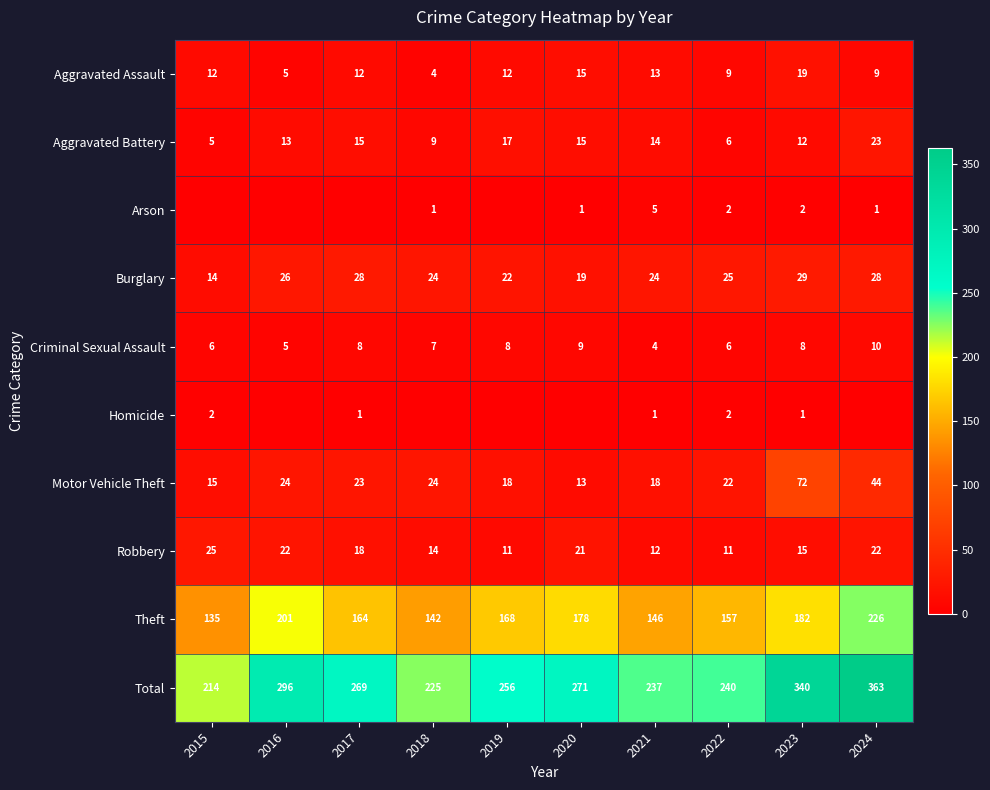

Is the value of Robbery at 2017 greater than the value of Burglary at 2023?

No